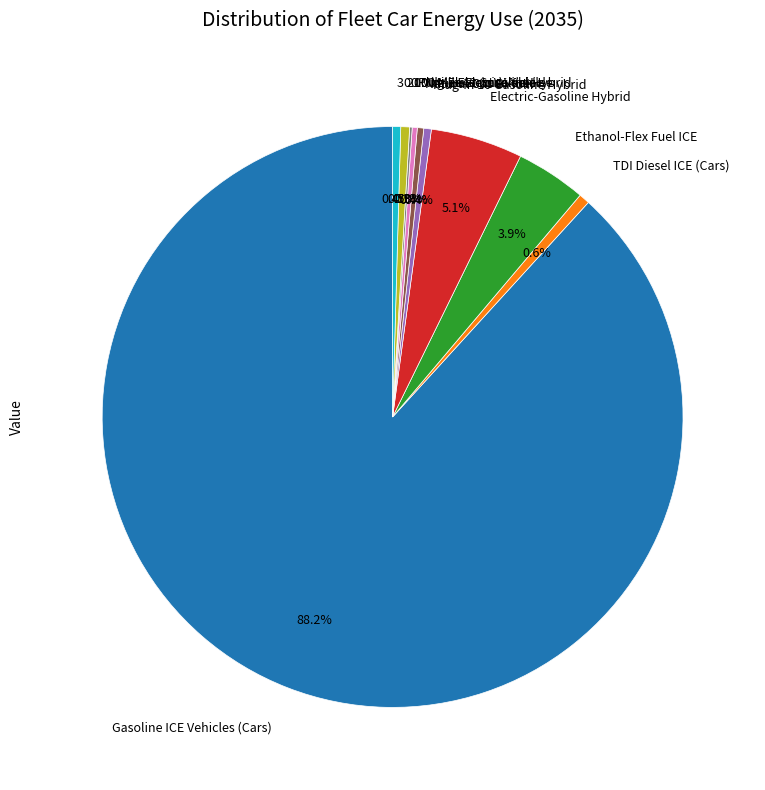

What is the largest slice in the pie chart?

Gasoline ICE Vehicles (Cars)